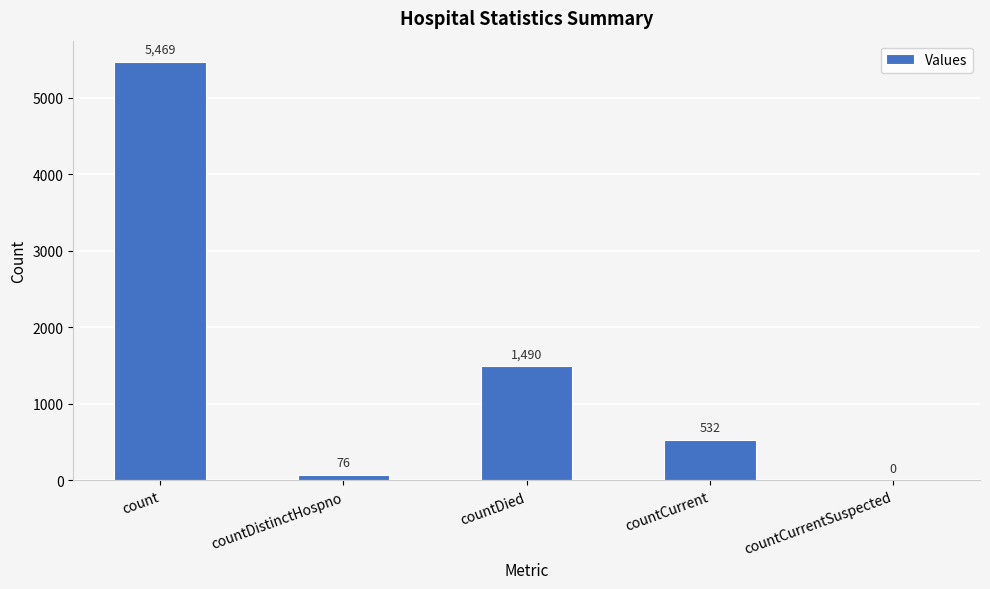

Approximately how many times larger is the value at countDied compared to count?

0.3